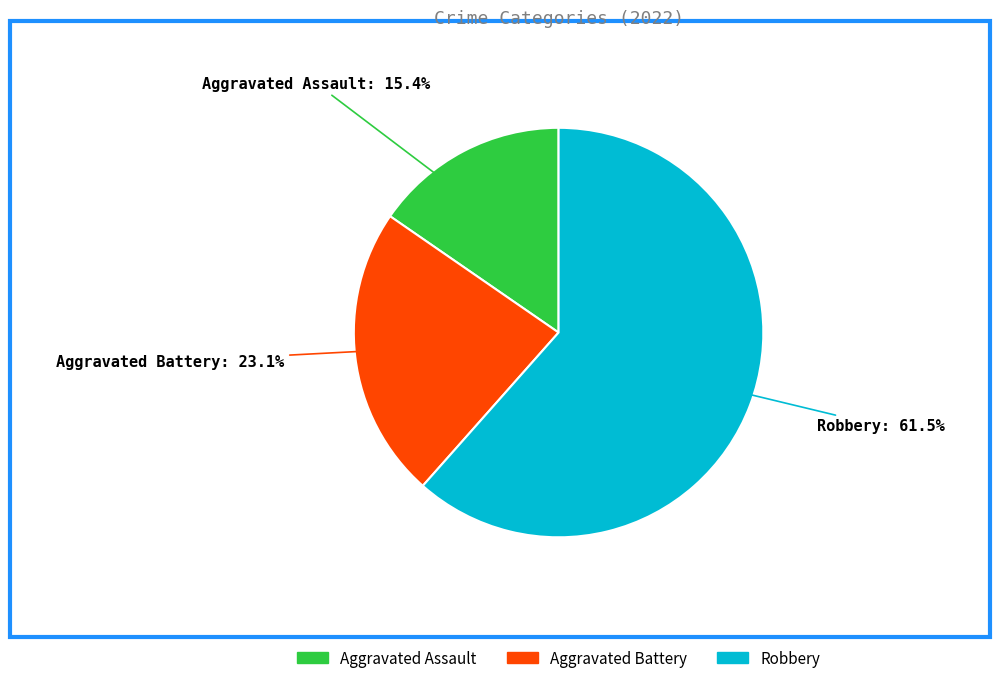

What is the smallest slice in the pie chart?

Aggravated Assault